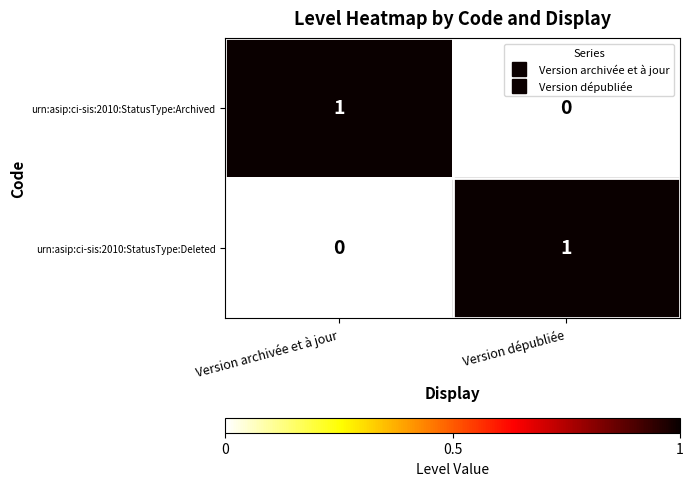

At which label is urn:asip:ci-sis:2010:StatusType:Archived closest to 0?

Version dépubliée